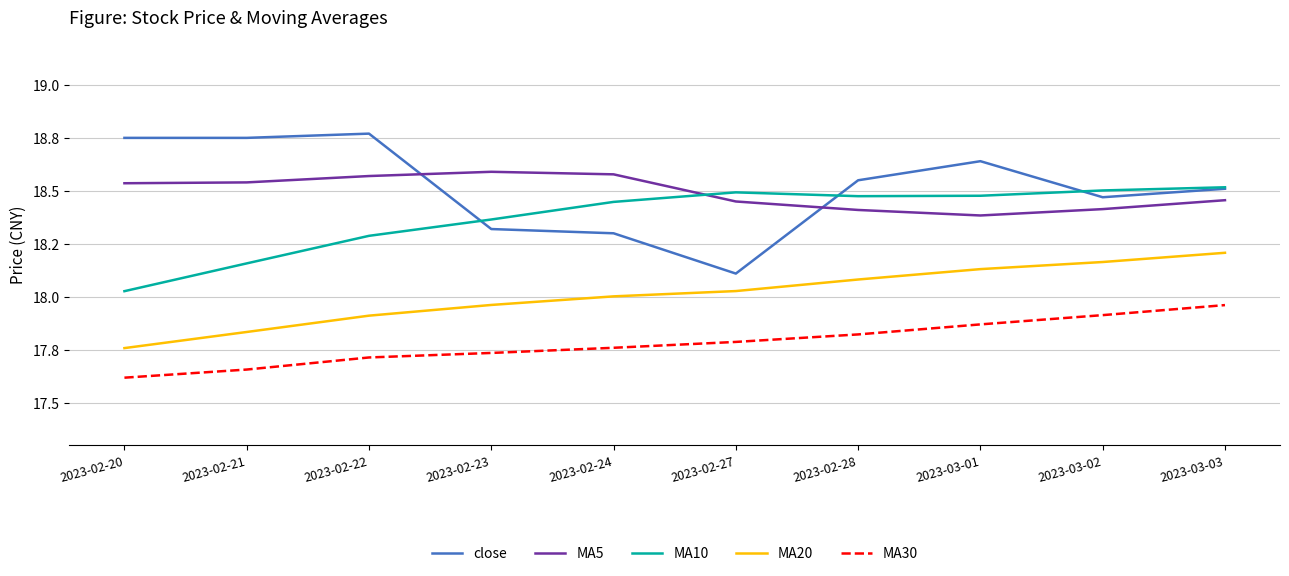

Which series has the largest total across all categories?

close